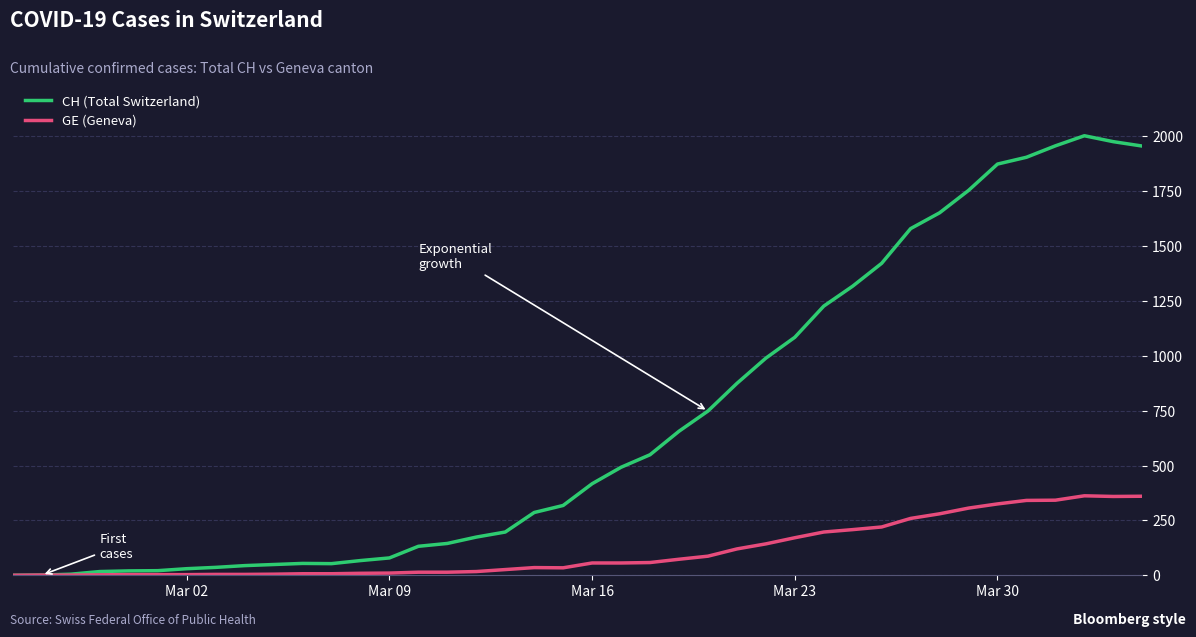

What is the maximum value shown in the chart?

2002